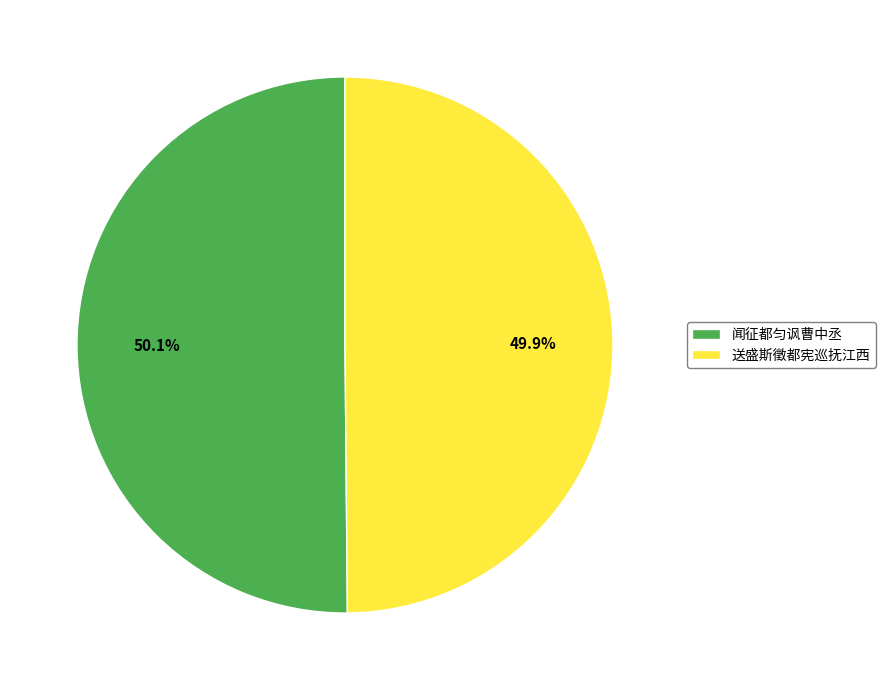

To the nearest percent, what is the combined percentage of 闻征都匀讽曹中丞 and 送盛斯徵都宪巡抚江西?

100%